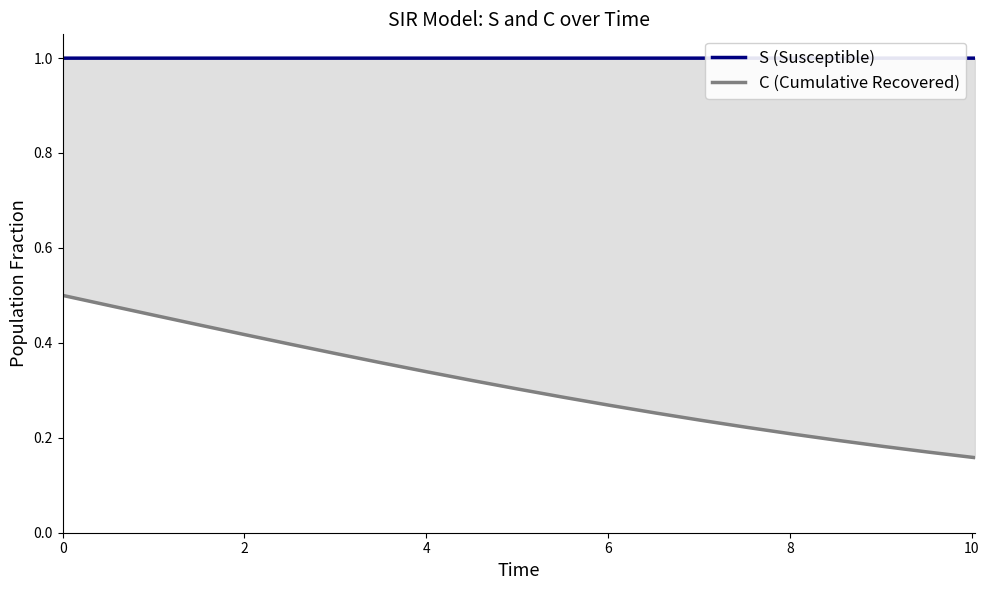

True or false: C (Cumulative Recovered) and S (Susceptible) cross at least once.

False